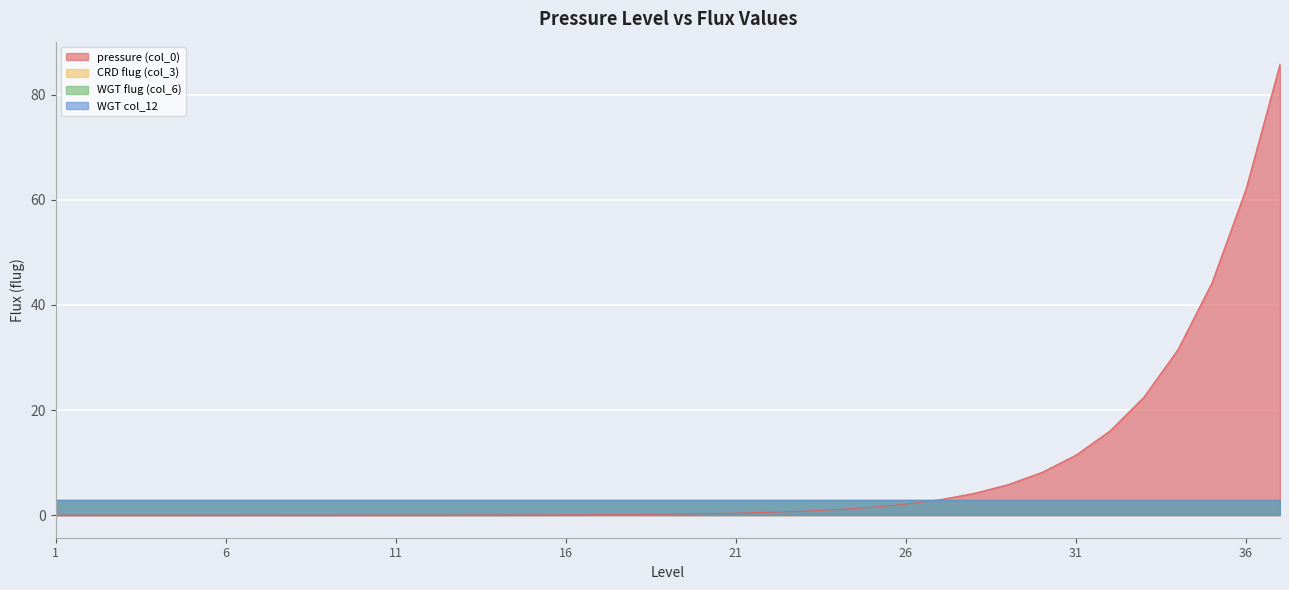

How many categories are shown in the chart?

37